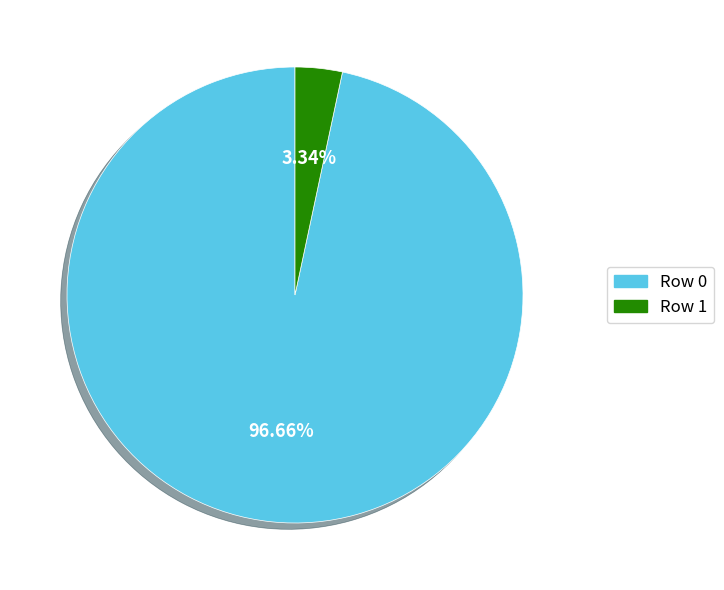

Is there a majority slice in this chart?

Yes